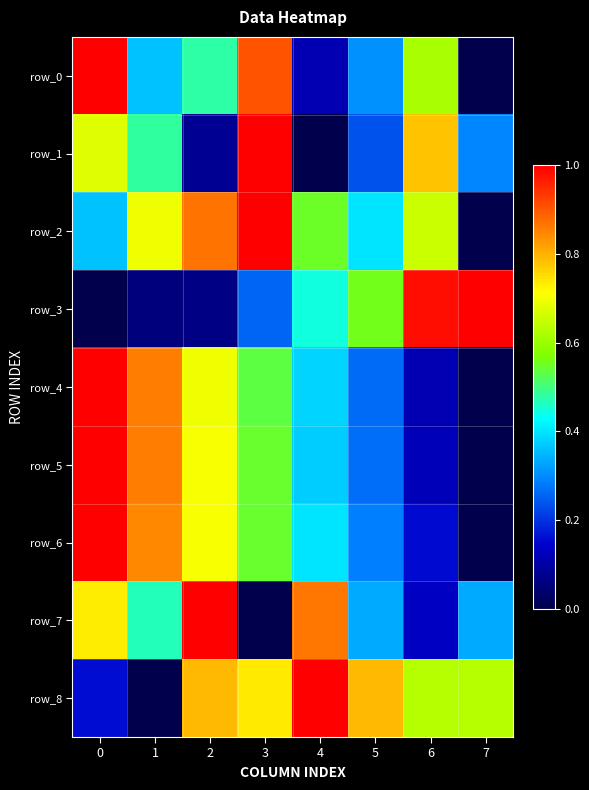

Which has a higher value, 7 or 3?

3